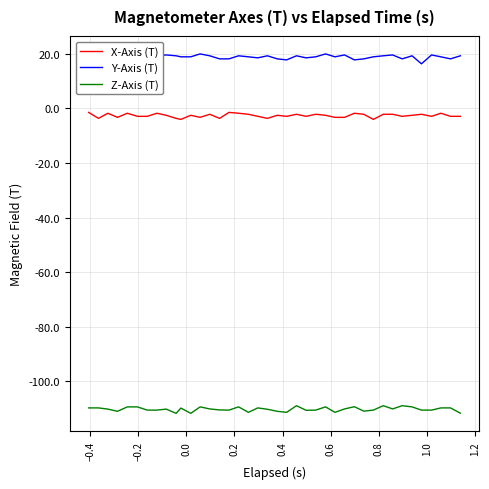

What are all the series names shown in the legend?

X-Axis (T), Y-Axis (T), Z-Axis (T)